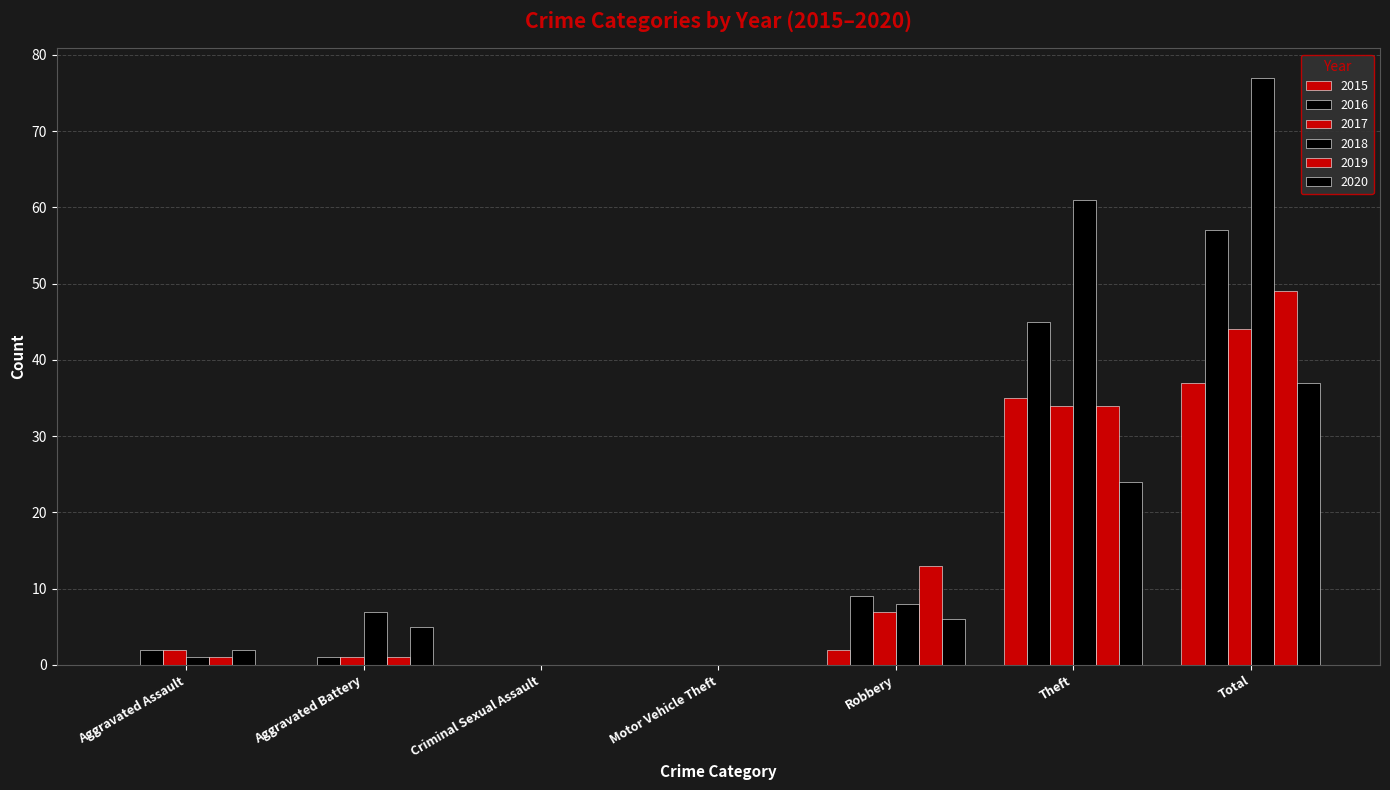

Are the bars horizontal?

No